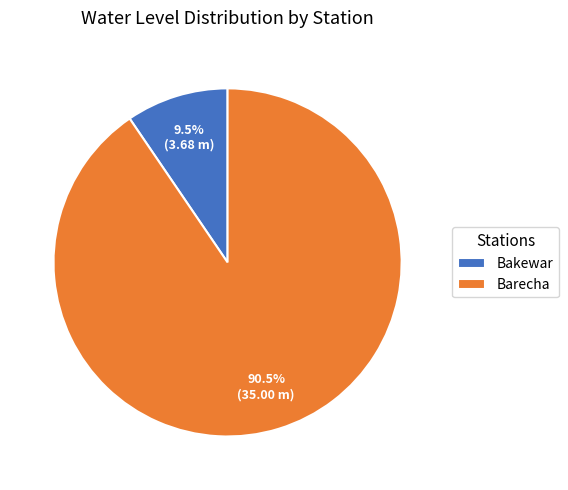

How many segments does this pie chart have?

2